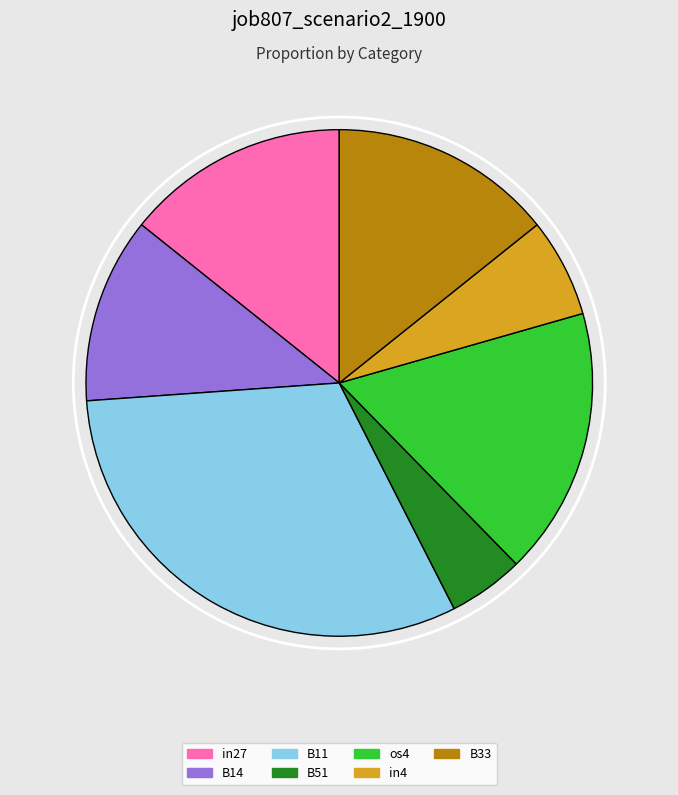

Is it true that B11 is 21% of the pie?

False